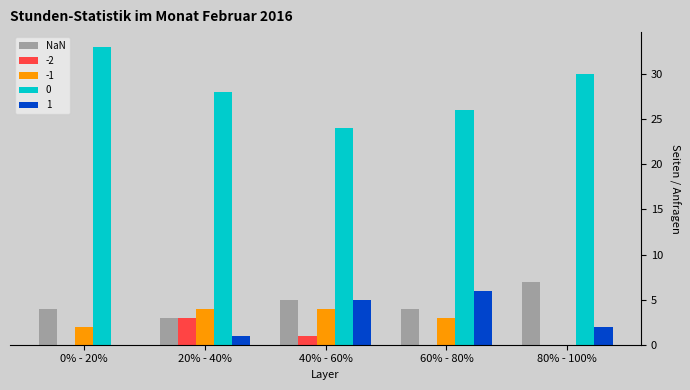

What is the approximate value of NaN at 20% - 40%?

3